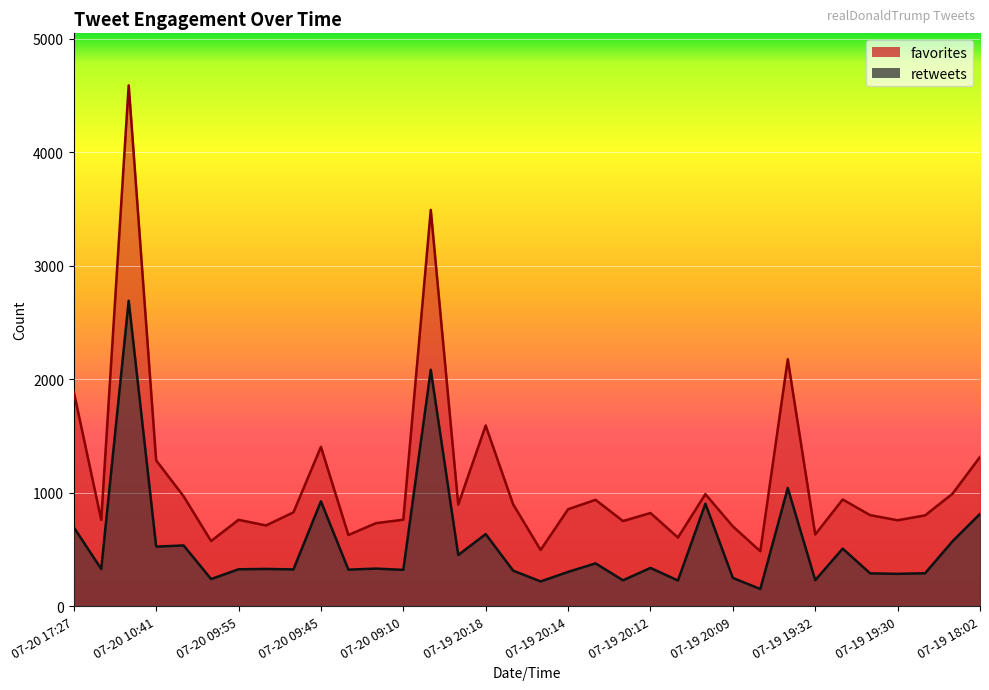

At which category does favorites reach its first local valley?

07-20 14:24